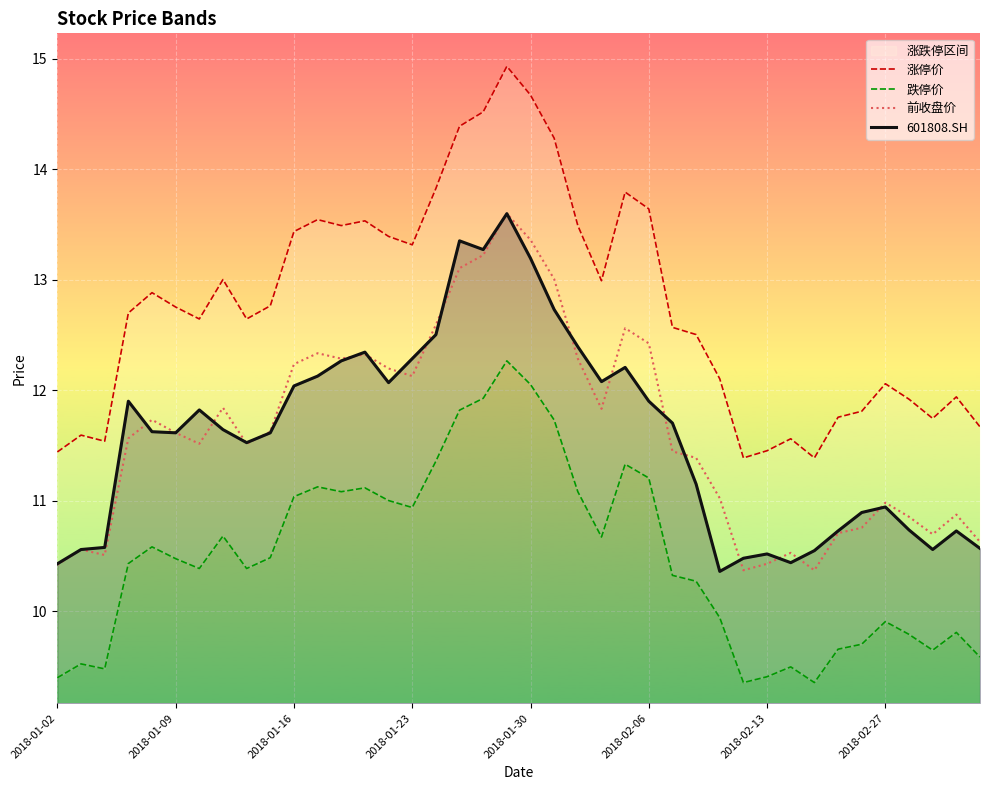

Reading left to right, extract all data points from this chart.

涨停价: 11.4	11.6	11.5	12.7	12.9	12.8	12.6	13.0	12.6	12.8	13.4	13.5	13.5	13.5	13.4	13.3	13.8	14.4	14.5	14.9	14.7	14.3	13.5	13.0	13.8	13.6	12.6	12.5	12.1	11.4	11.5	11.6	11.4	11.8	11.8	12.1	11.9	11.7	11.9	11.7
跌停价: 9.4	9.5	9.5	10.4	10.6	10.5	10.4	10.7	10.4	10.5	11.0	11.1	11.1	11.1	11.0	10.9	11.4	11.8	11.9	12.3	12.1	11.7	11.1	10.7	11.3	11.2	10.3	10.3	9.9	9.4	9.4	9.5	9.4	9.7	9.7	9.9	9.8	9.6	9.8	9.6
前收盘价: 10.4	10.6	10.5	11.6	11.7	11.6	11.5	11.8	11.5	11.6	12.2	12.3	12.3	12.3	12.2	12.1	12.6	13.1	13.2	13.6	13.4	13.0	12.3	11.8	12.6	12.4	11.4	11.4	11.0	10.4	10.4	10.5	10.4	10.7	10.8	11.0	10.9	10.7	10.9	10.6
601808.SH: 10.4	10.6	10.6	11.9	11.6	11.6	11.8	11.6	11.5	11.6	12.0	12.1	12.3	12.3	12.1	12.3	12.5	13.4	13.3	13.6	13.2	12.7	12.4	12.1	12.2	11.9	11.7	11.2	10.4	10.5	10.5	10.4	10.6	10.7	10.9	10.9	10.7	10.6	10.7	10.6